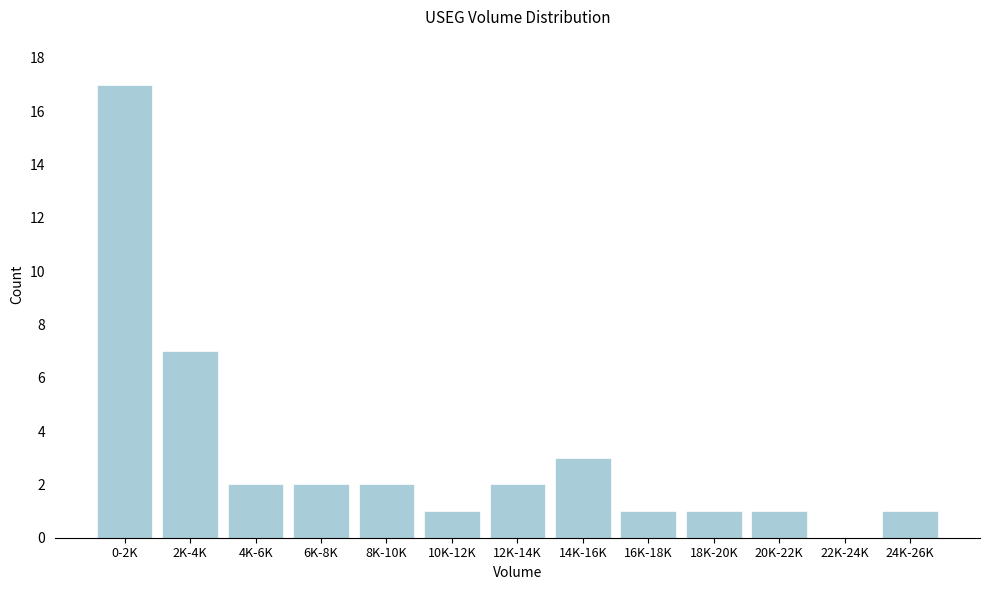

Reading left to right, extract all data points from this chart.

0-2K=17	2K-4K=7	4K-6K=2	6K-8K=2	8K-10K=2	10K-12K=1	12K-14K=2	14K-16K=3	16K-18K=1	18K-20K=1	20K-22K=1	22K-24K=0	24K-26K=1